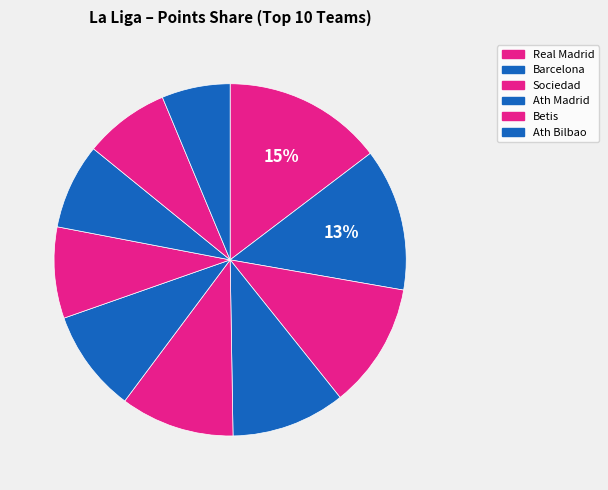

How many slices are in this pie chart?

10